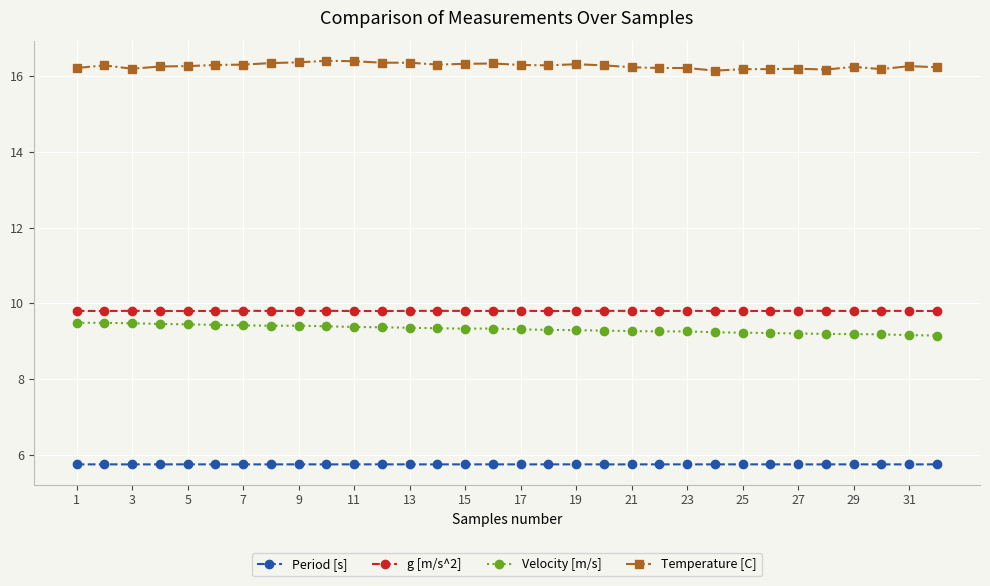

True or false: g [m/s^2] and Period [s] intersect in this chart.

False